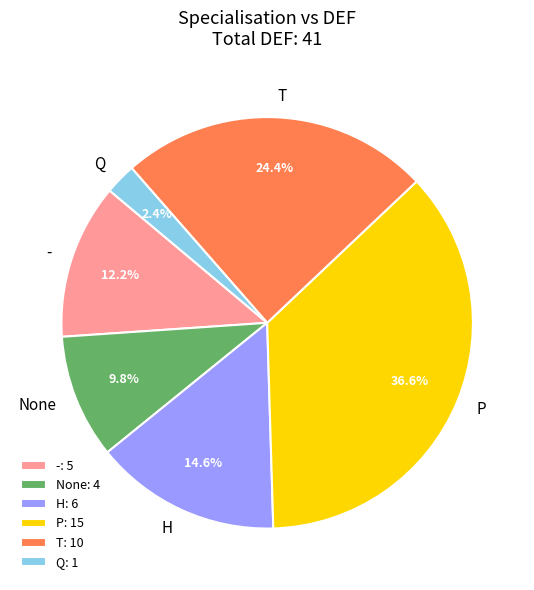

How many slices are in this pie chart?

6